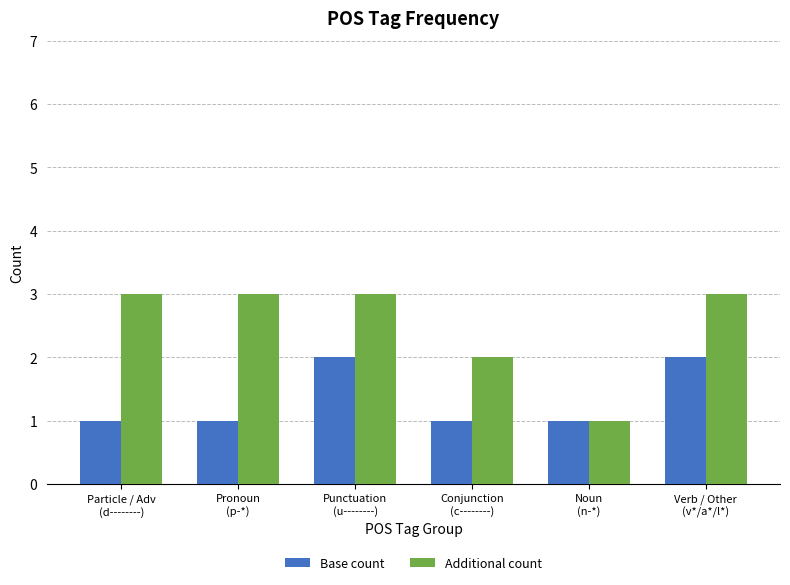

Which series changed the most between Particle / Adv
(d--------) and Punctuation
(u--------)?

Base count